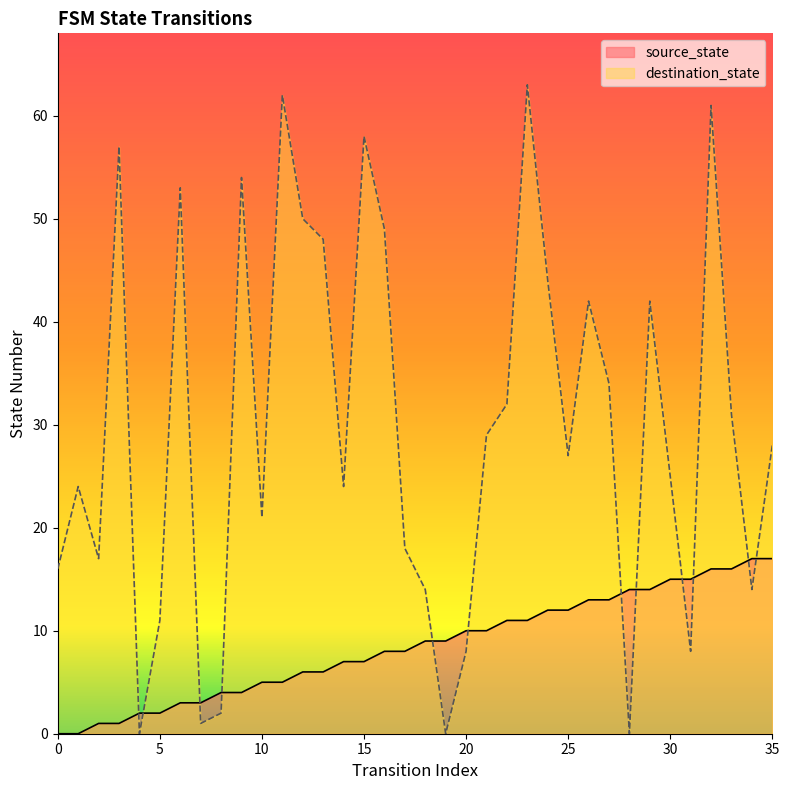

Reading right to left, list all the values displayed in this chart.

source_state: 17	17	16	16	15	15	14	14	13	13	12	12	11	11	10	10	9	9	8	8	7	7	6	6	5	5	4	4	3	3	2	2	1	1	0	0
destination_state: 28	14	31	61	8	25	42	0	34	42	27	44	63	32	29	8	0	14	18	49	58	24	48	50	62	21	54	2	1	53	11	0	57	17	24	16